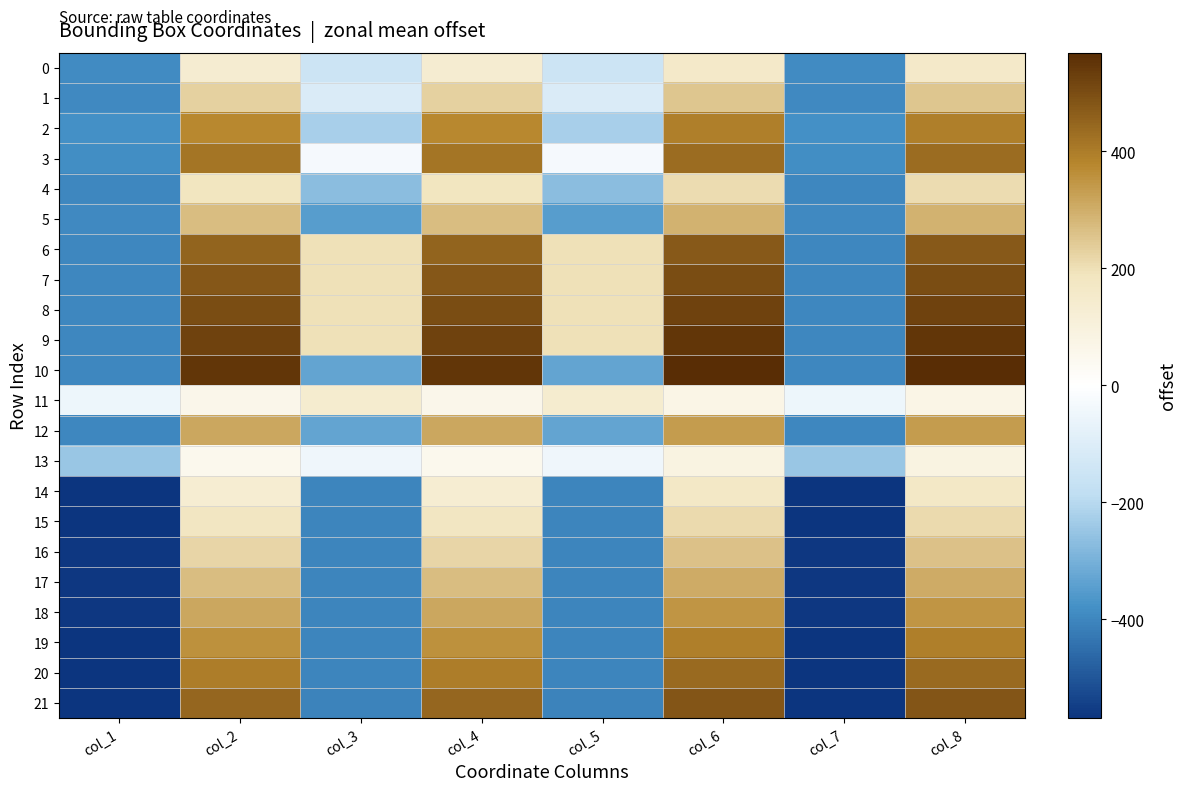

At col_6, list the series in order from largest to smallest.

10, 9, 8, 7, 21, 6, 20, 3, 2, 19, 18, 12, 17, 5, 16, 1, 15, 4, 14, 0, 13, 11